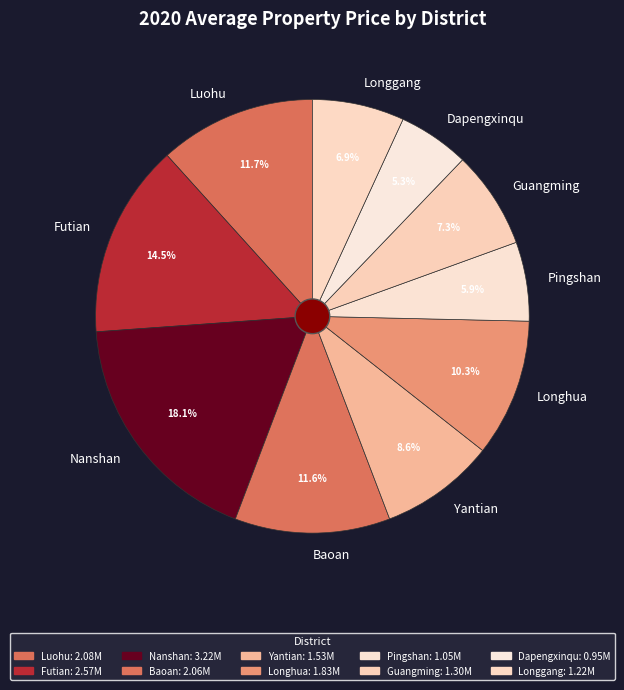

Which slice is the largest?

Nanshan